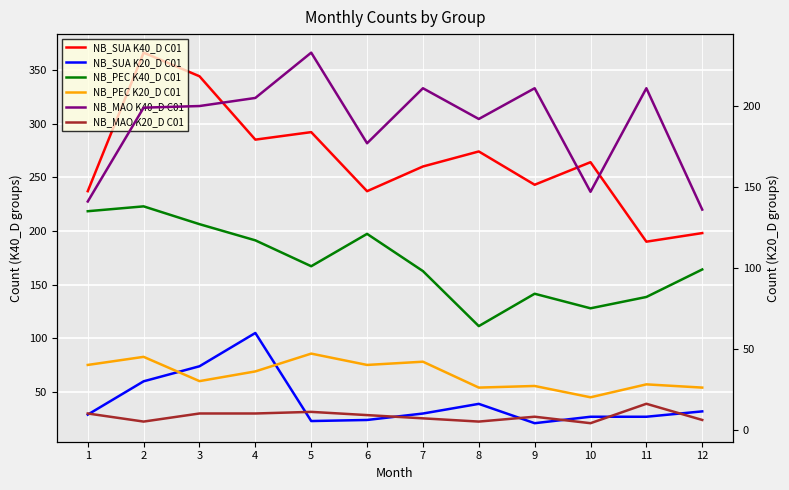

What is the value of the NB_MAO K20_D C01 point at the 11th from the left?

16